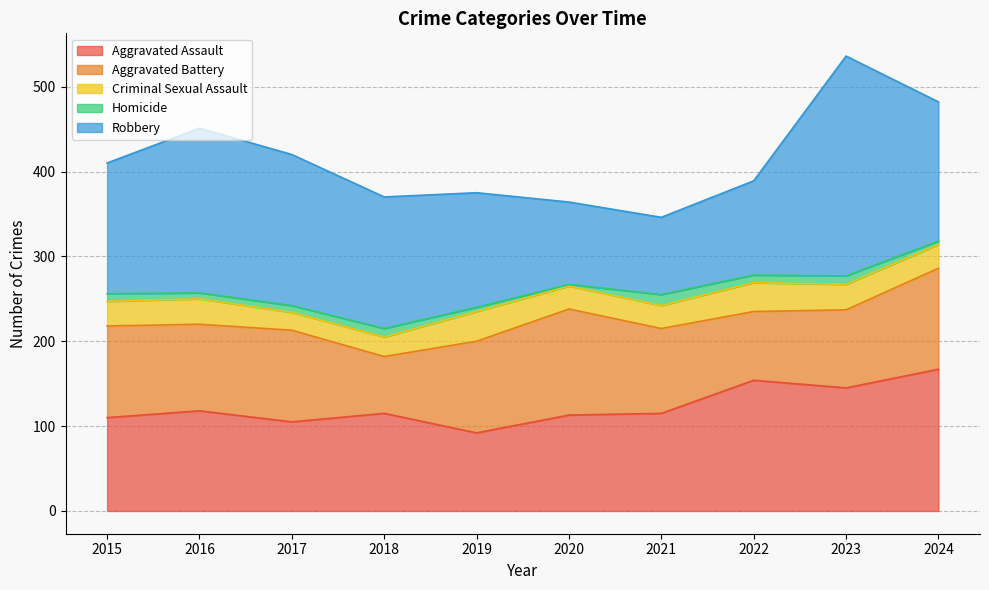

At 2018, list the series in order from largest to smallest.

Robbery, Aggravated Assault, Aggravated Battery, Criminal Sexual Assault, Homicide